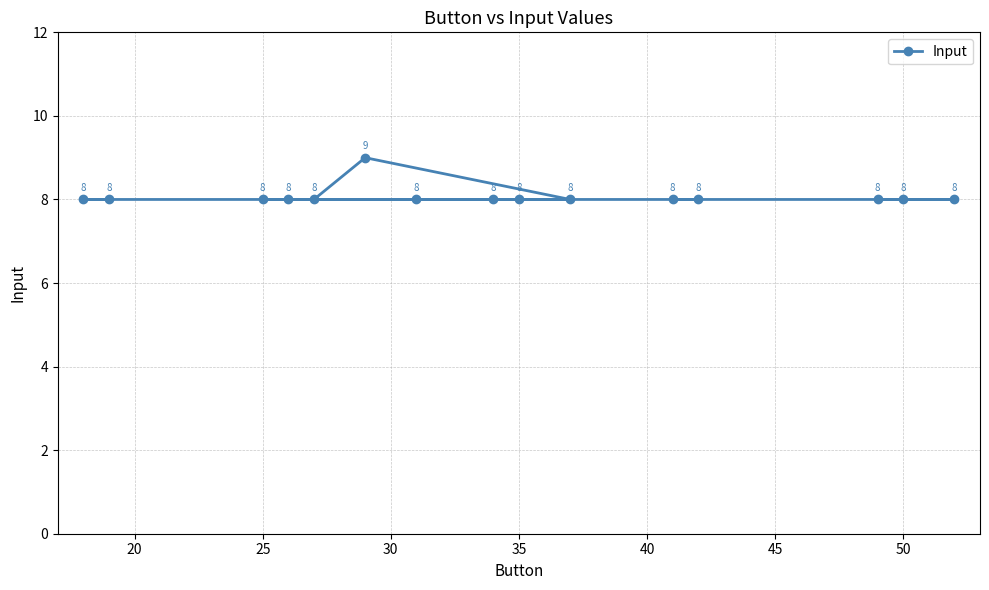

True or false: the data shows 14 at 35.

False